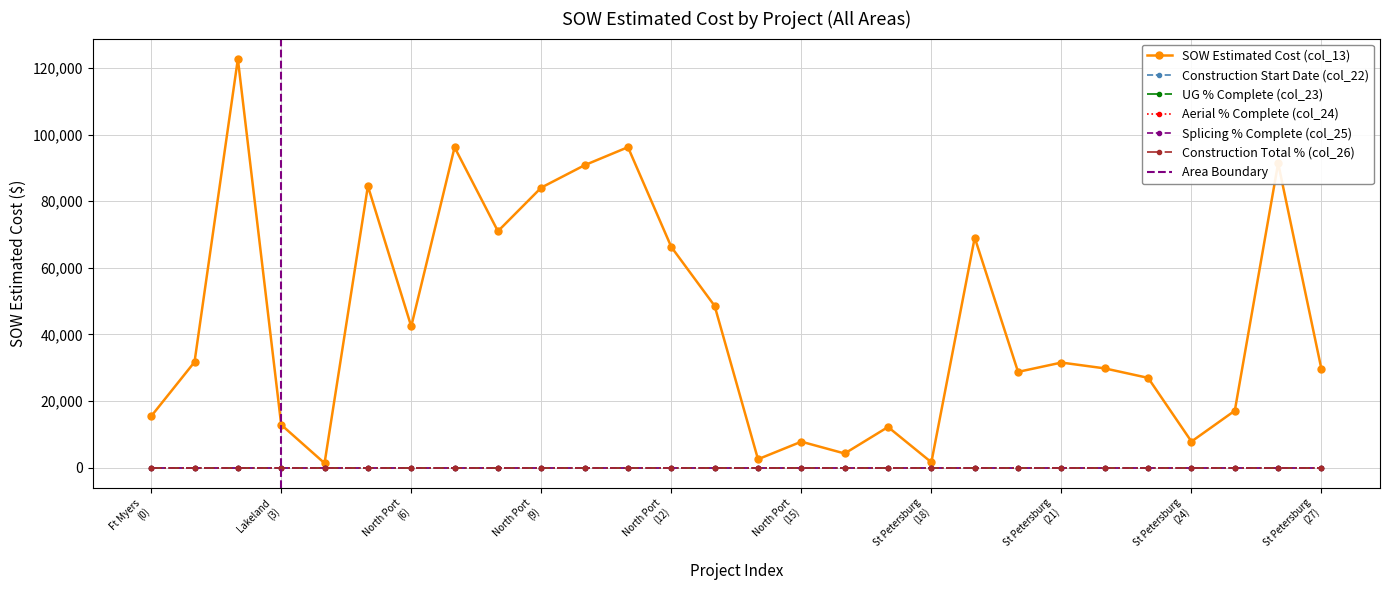

Between St Petersburg and St Petersburg, which series saw the biggest shift?

SOW Estimated Cost (col_13)